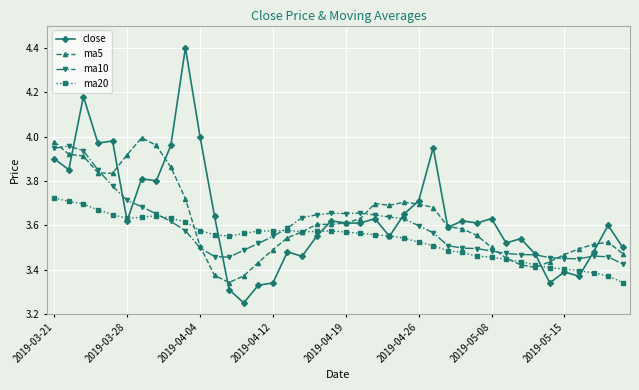

True or false: ma20 has more than 2 points higher than both neighbors.

True